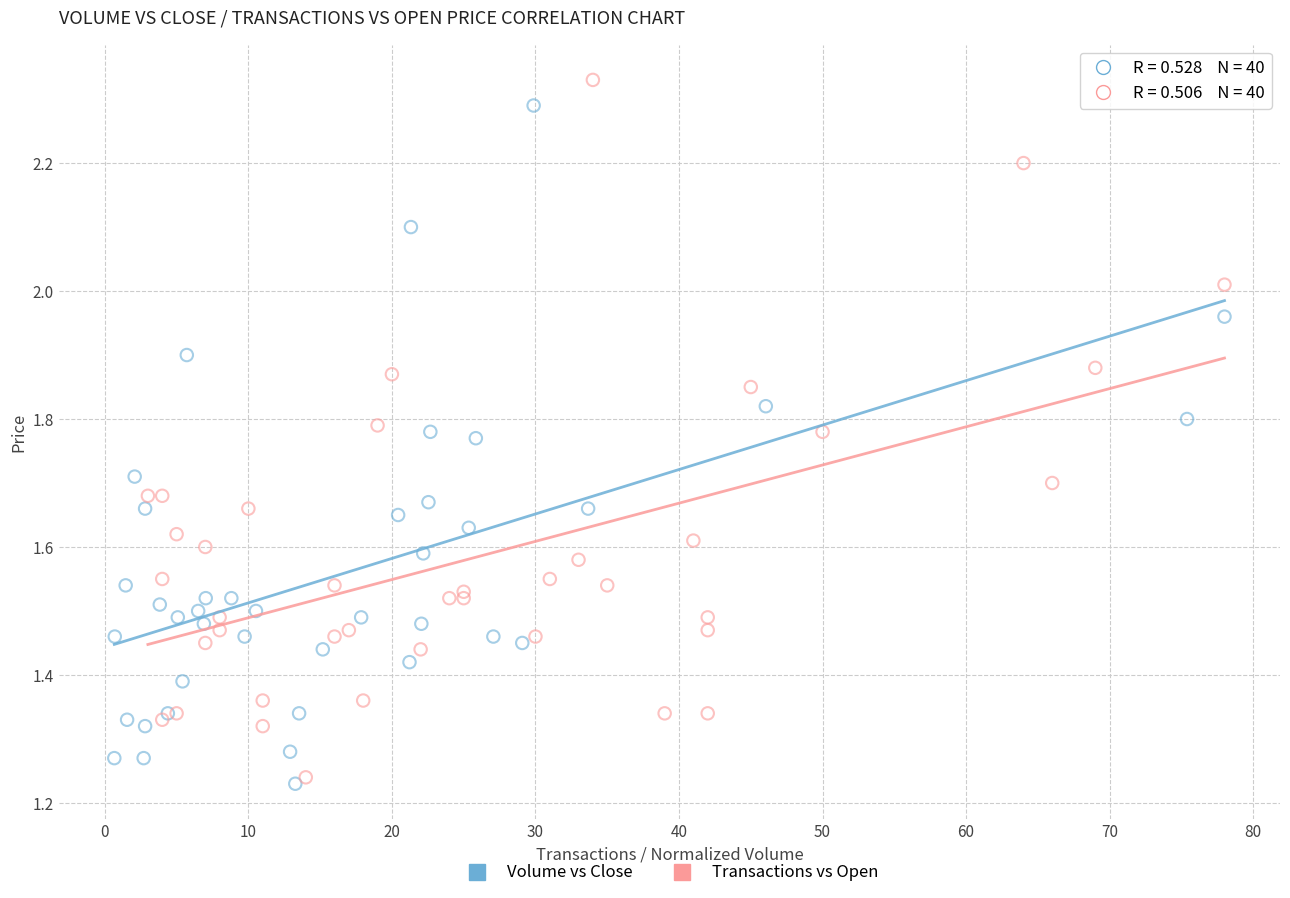

What are all the series names shown in the legend?

Volume vs Close, Transactions vs Open